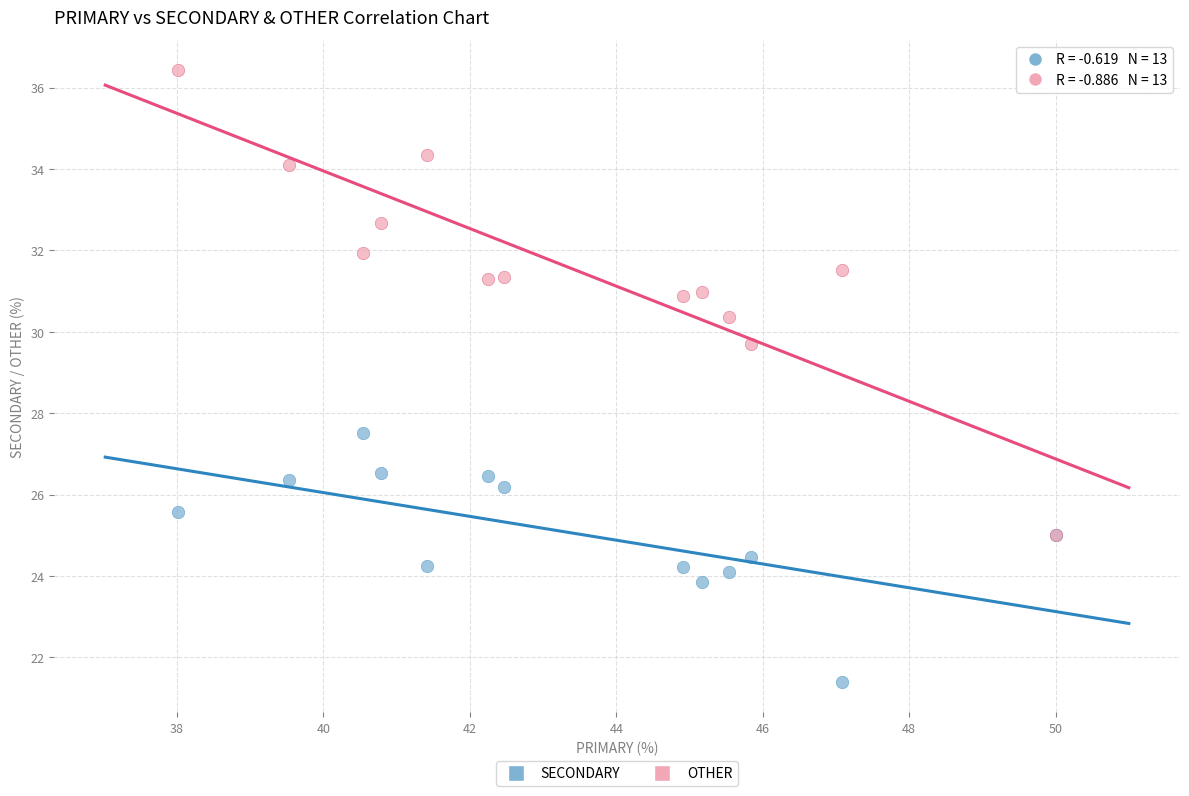

Across all series, what Y value is closest to 28?

27.5